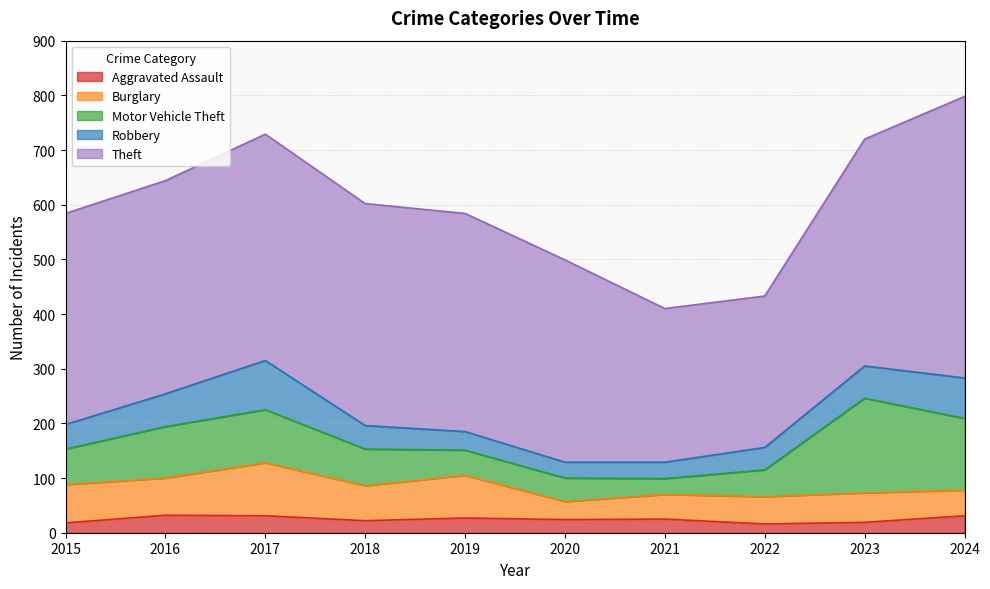

The value of Robbery at 2022 is 9. True or false?

False